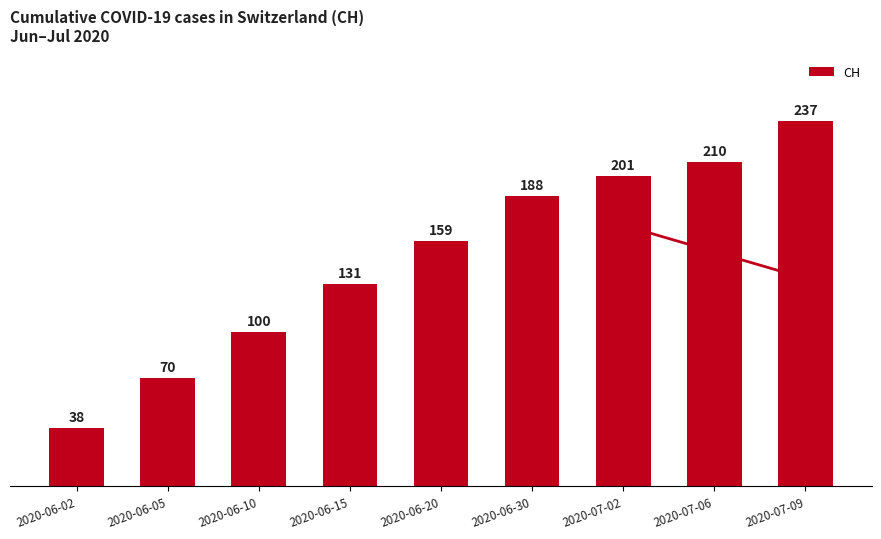

What is the change in value from 2020-07-06 to 2020-07-09?

+27